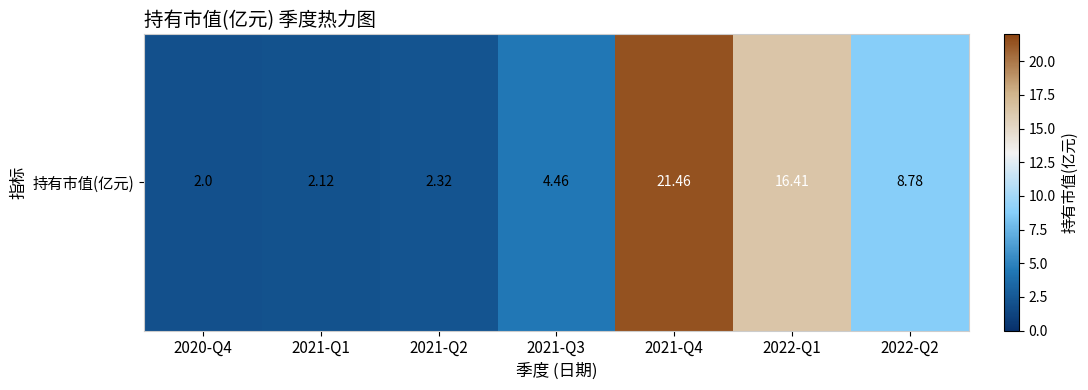

How many categories are shown in the chart?

7